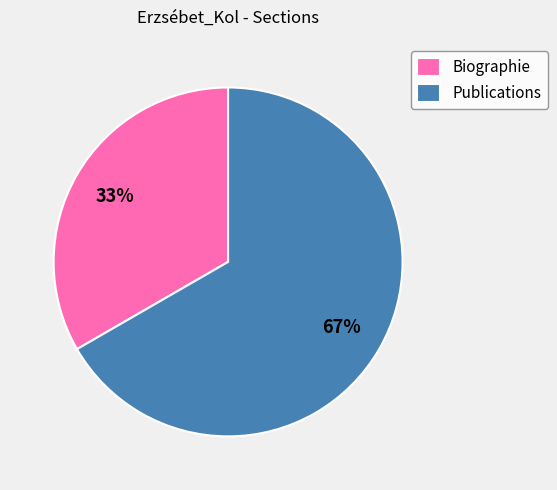

What is the ratio of the value at Biographie to the value at Publications?

0.5